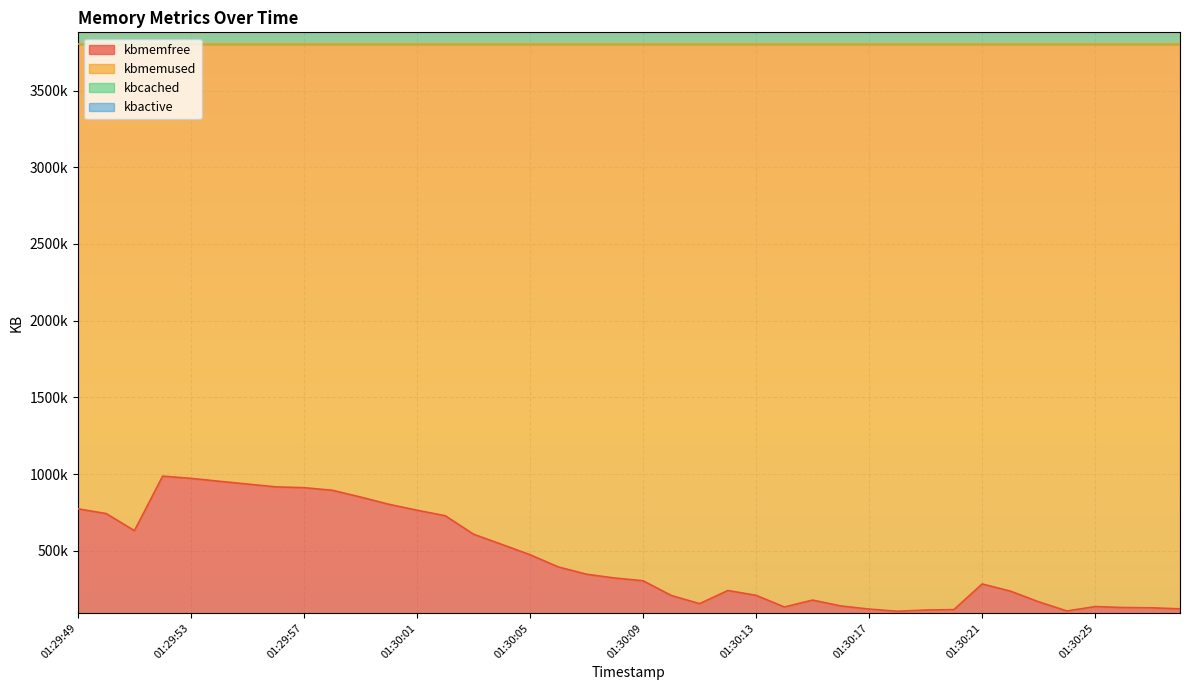

How many data points does each series have?

40